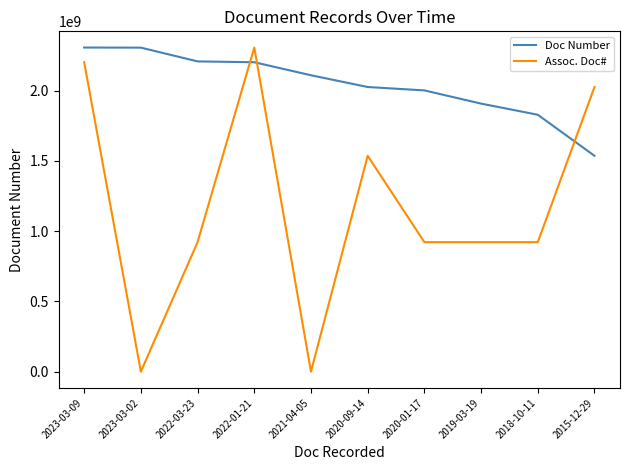

At 2019-03-19, list the series in order from smallest to largest.

Assoc. Doc#, Doc Number